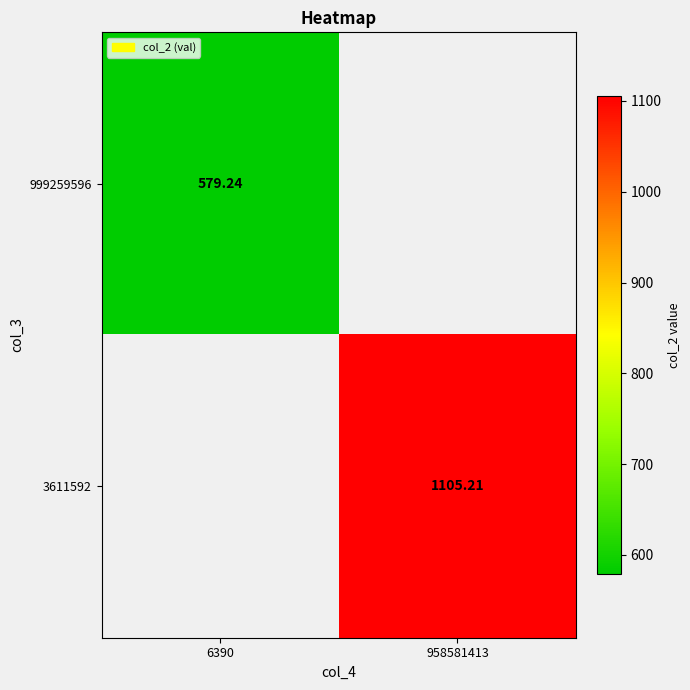

Which category has the lowest value across all series?

6390